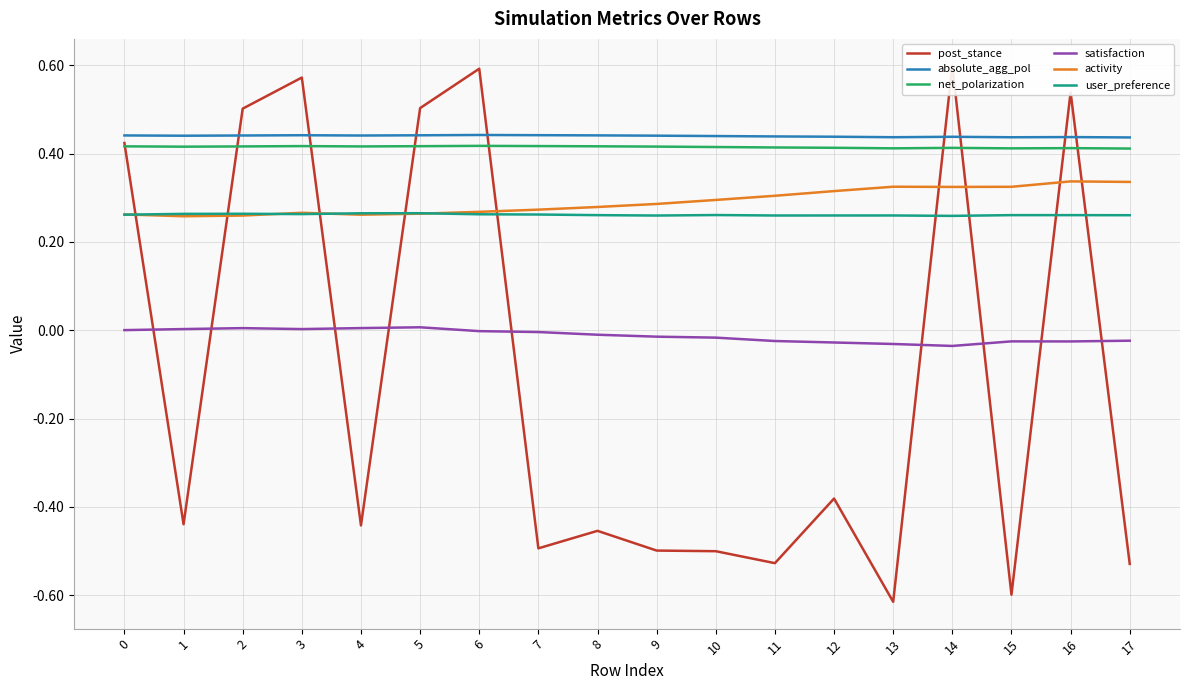

What is the value of the net_polarization point at the 8th from the left?

0.4